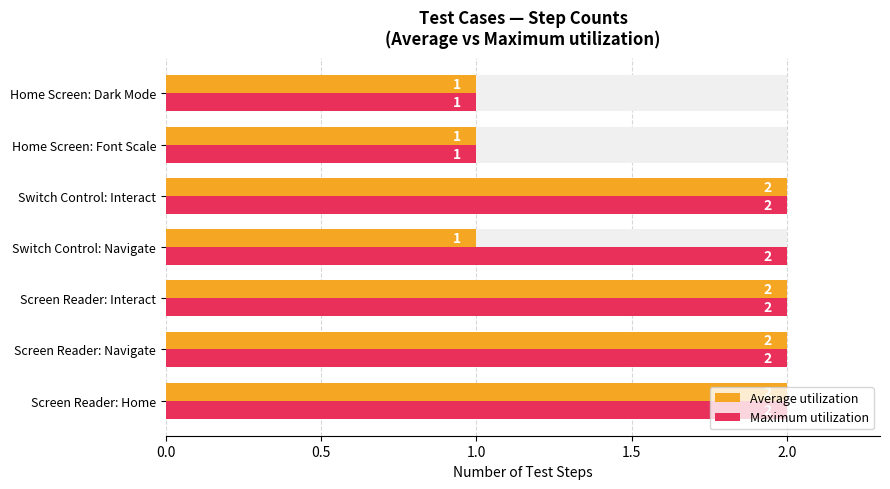

Reading right to left, transcribe all the data shown in this chart.

Average utilization: 1	1	2	1	2	2	2
Maximum utilization: 1	1	2	2	2	2	2